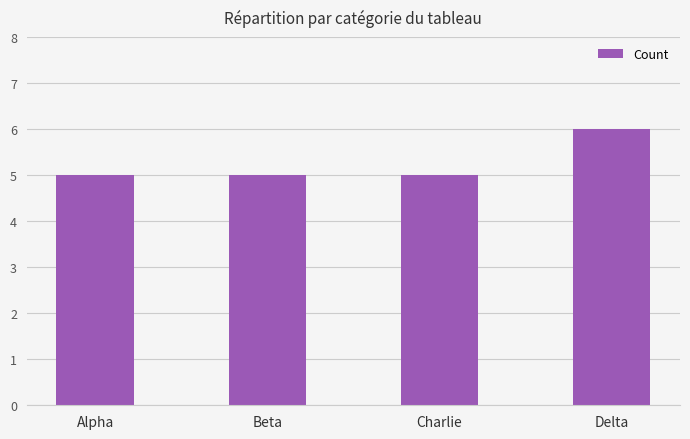

What is the label of the 1st bar from the left?

Alpha